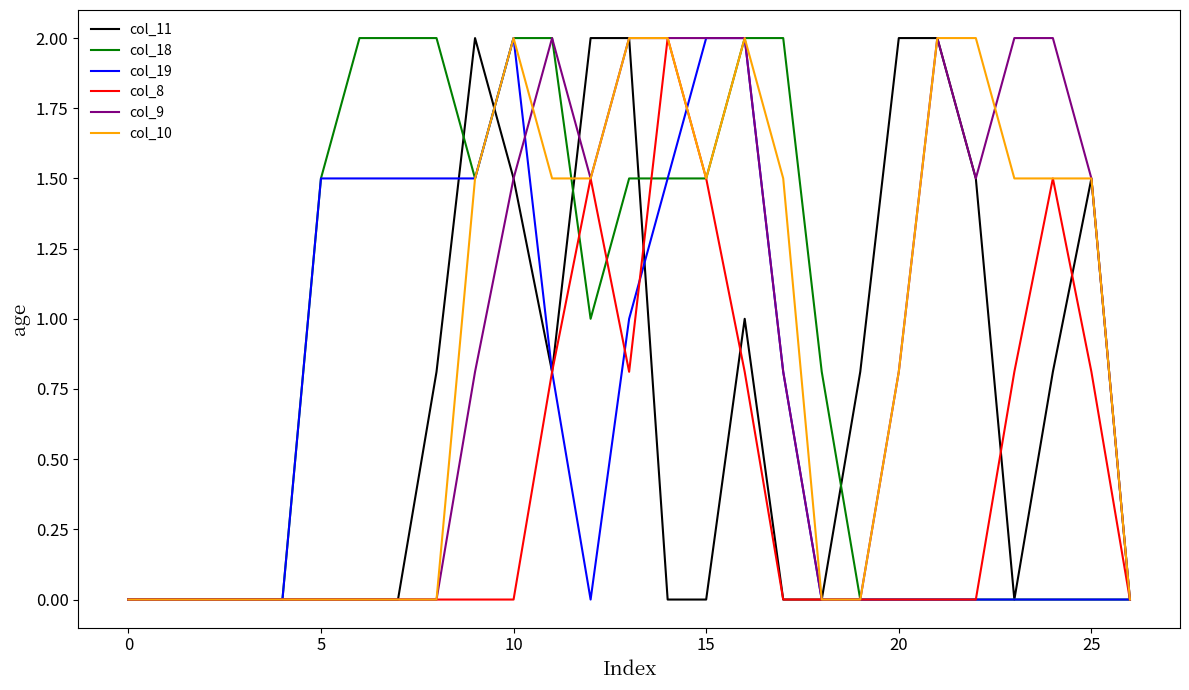

What is the maximum value for col_19?

2.0